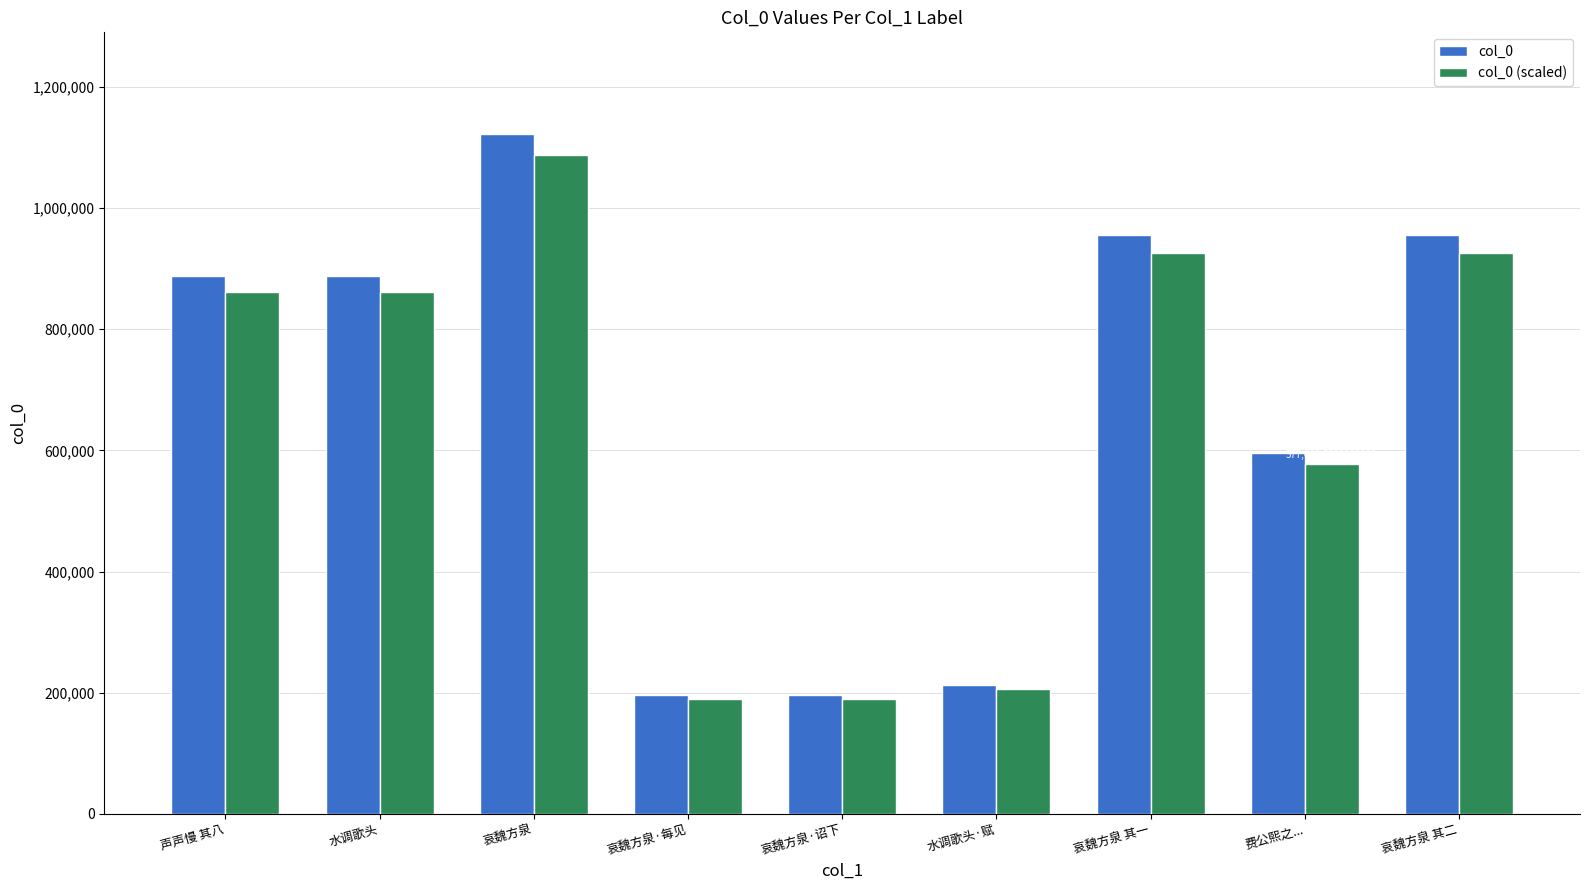

Reading left to right, transcribe all the data shown in this chart.

col_0: 声声慢 其八=887546.0	水调歌头=887474.0	哀魏方泉=1121494.0	哀魏方泉·每见=196187.0	哀魏方泉·诏下=196246.0	水调歌头·赋=213383.0	哀魏方泉 其一=954699.0	费公熙之...=594948.0	哀魏方泉 其二=954721.0
col_0 (scaled): 声声慢 其八=860919.6	水调歌头=860849.8	哀魏方泉=1087849.2	哀魏方泉·每见=190301.4	哀魏方泉·诏下=190358.6	水调歌头·赋=206981.5	哀魏方泉 其一=926058.0	费公熙之...=577099.6	哀魏方泉 其二=926079.4